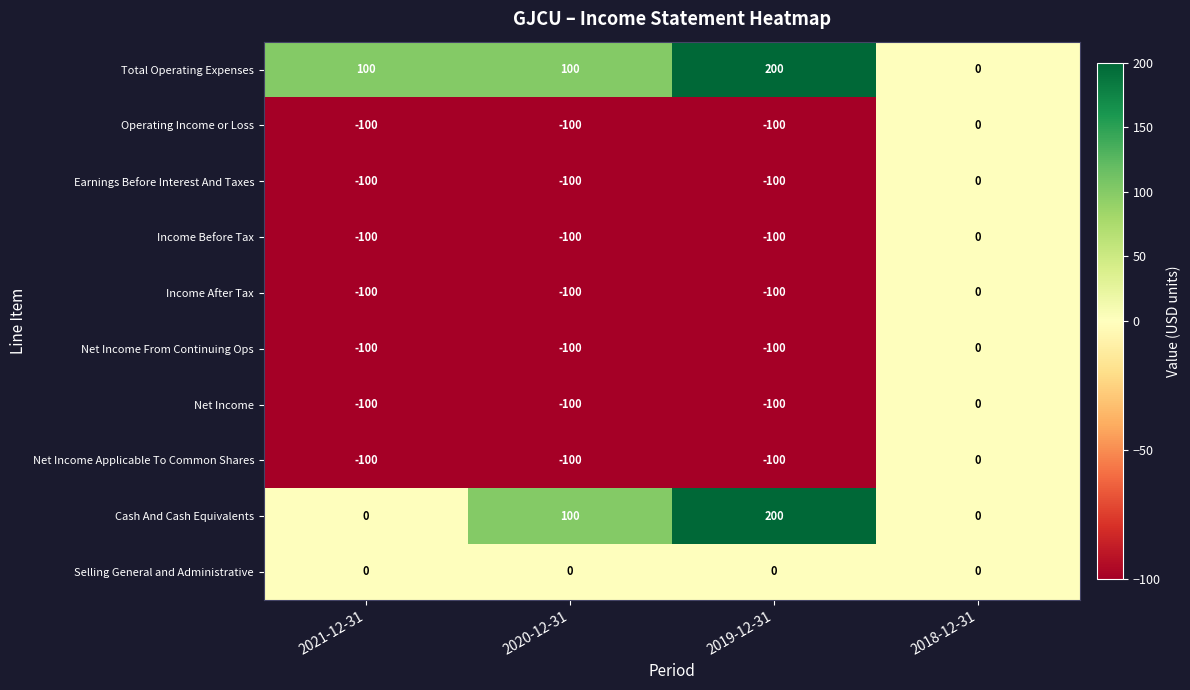

What is the difference between the highest and lowest values at 2020-12-31?

200